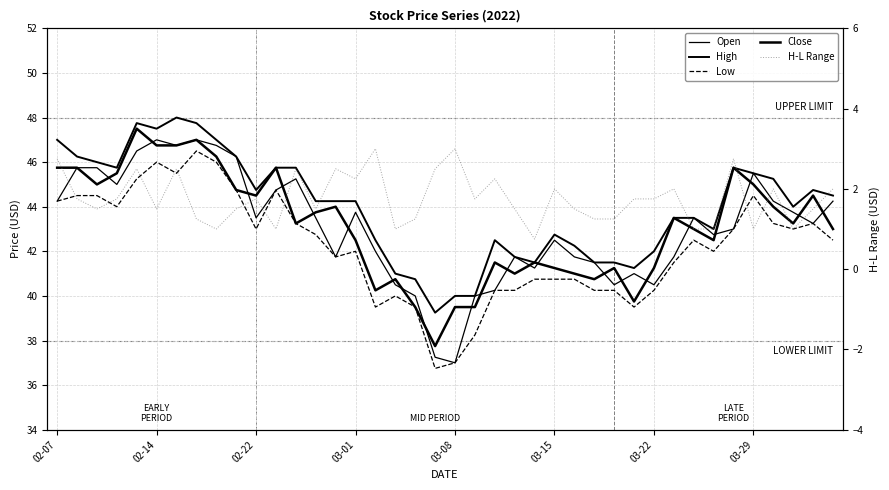

What is the value of the Low point at the 38th from the left?

43.0